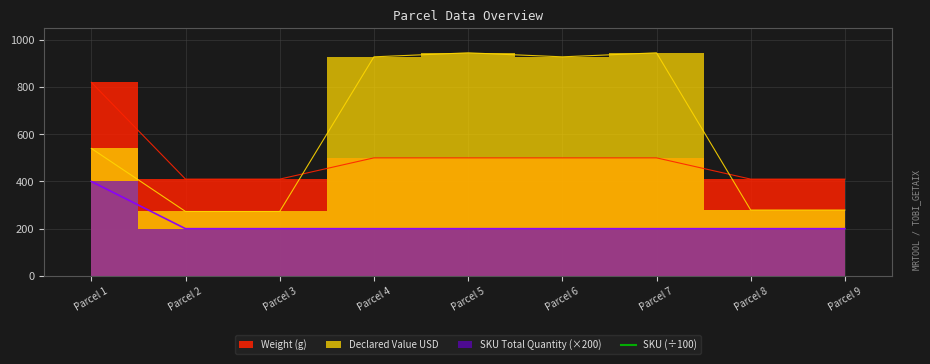

Between Parcel 2 and Parcel 3, which series saw the biggest shift?

SKU